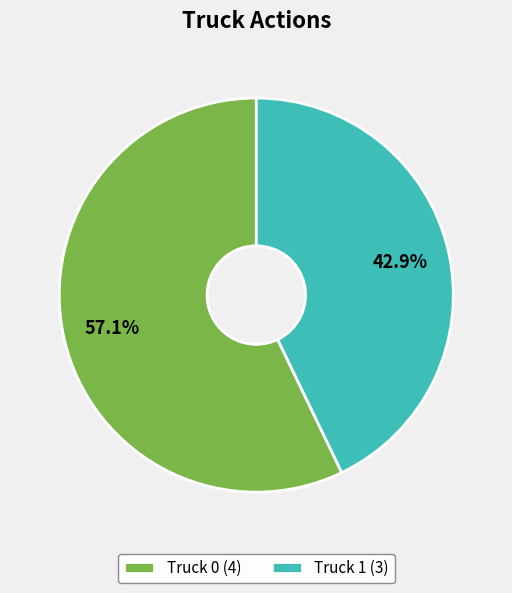

How many slices are in this pie chart?

2